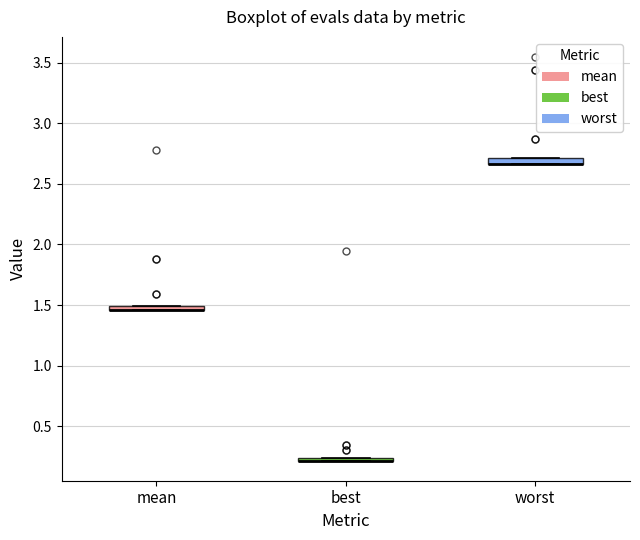

Where is the upper edge of the box for mean on the y-axis? The values are not printed on the chart, so give them approximately, as read against the axis.

1.50